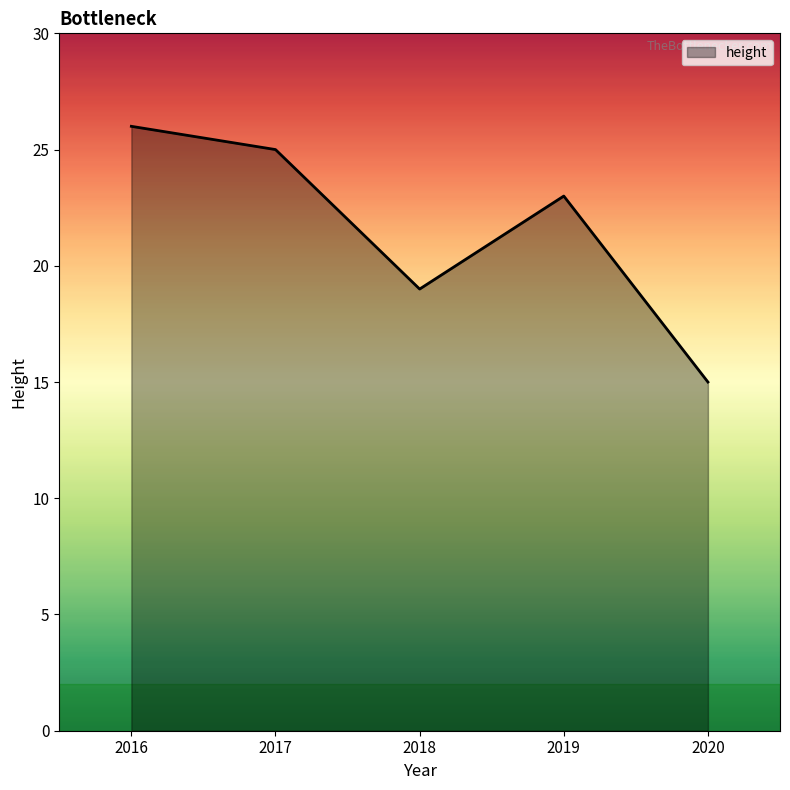

Where is the first local minimum?

2018